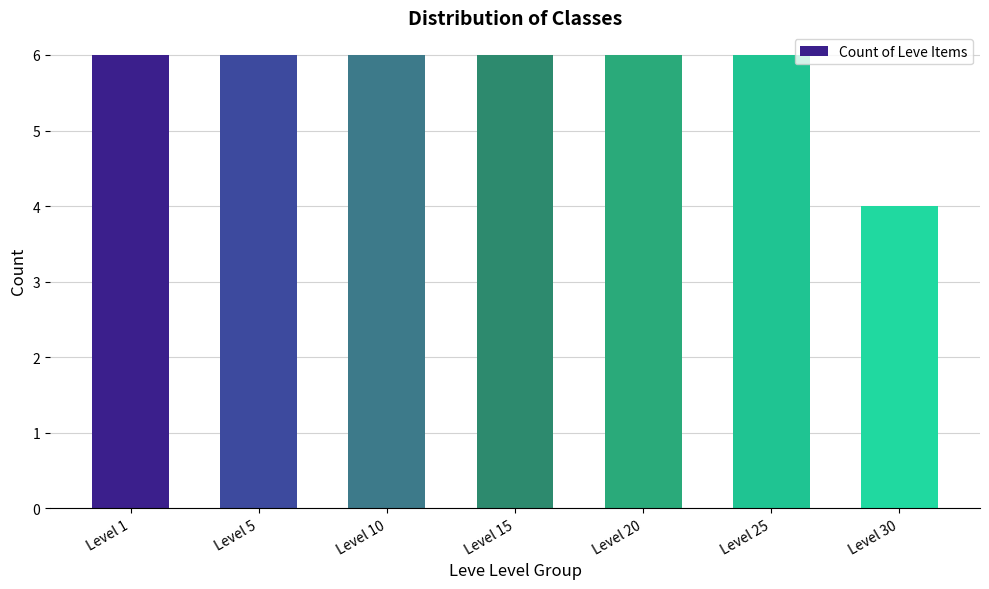

Reading left to right, transcribe all the data shown in this chart.

Level 1=6	Level 5=6	Level 10=6	Level 15=6	Level 20=6	Level 25=6	Level 30=4